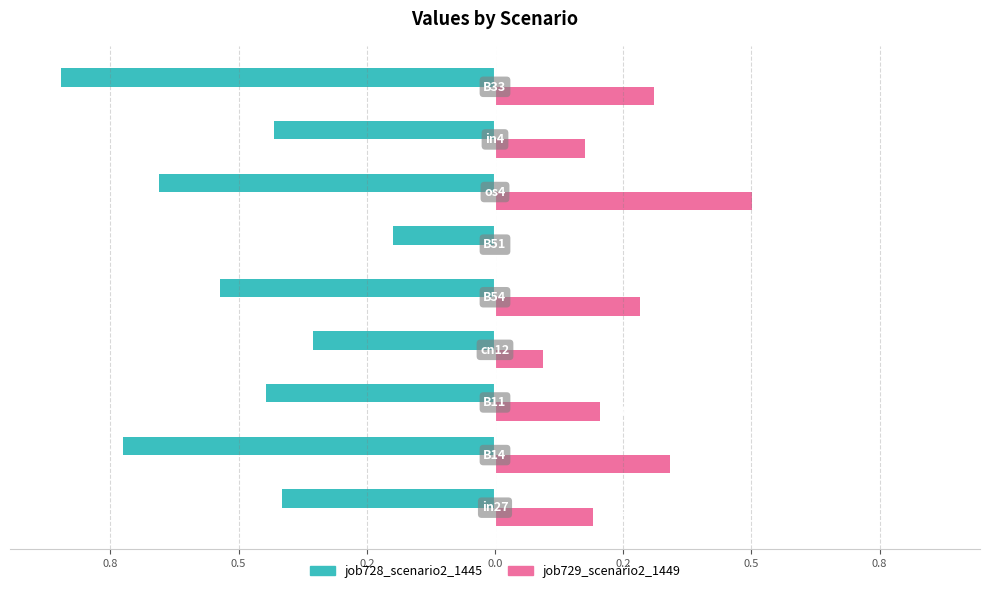

How many positive values does the job729_scenario2_1449 series have?

8